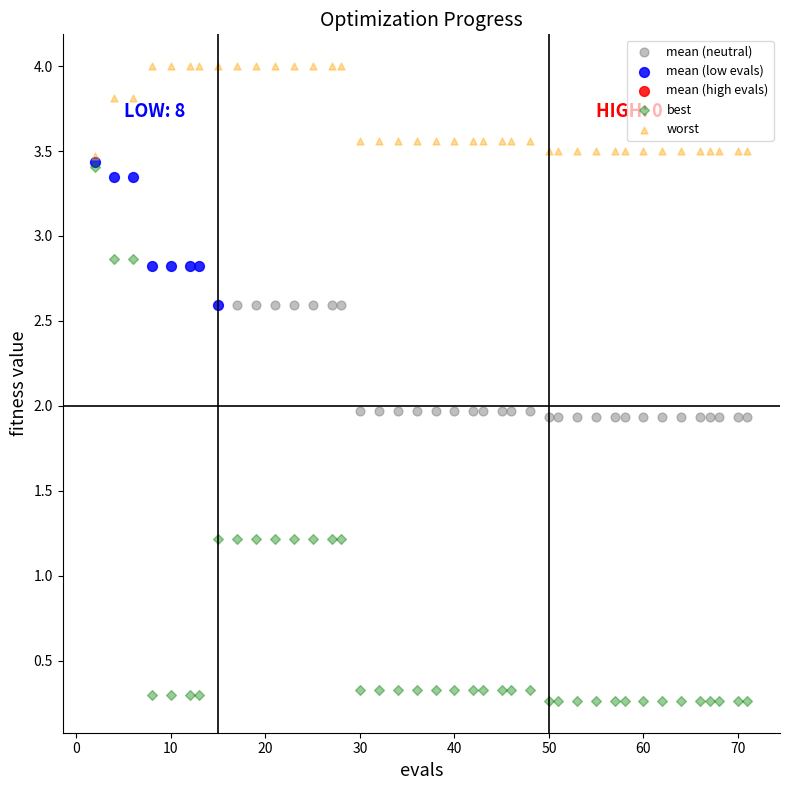

Which series contains the highest Y value?

worst